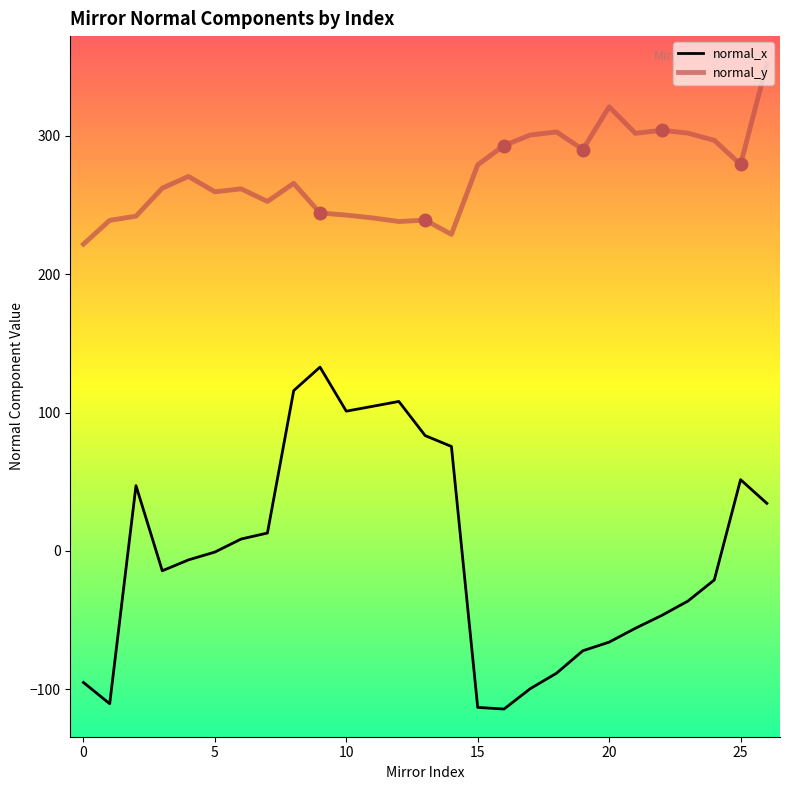

Which series has the largest total across all categories?

normal_y